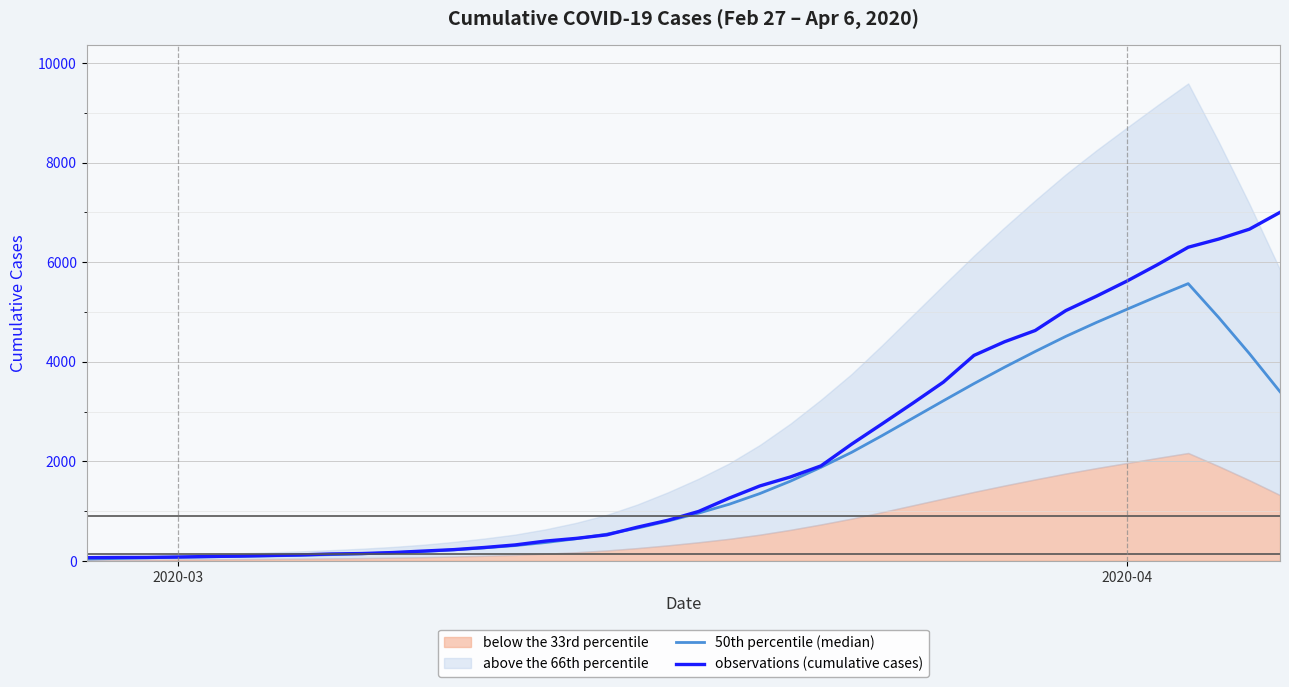

Reading left to right, list all the values displayed in this chart.

50th percentile (median): 35.6	46.8	59.0	72.9	80.0	89.0	98.9	110.4	124.5	141.2	161.7	187.5	220.8	260.0	305.7	367.5	443.3	536.4	657.4	799.7	958.4	1136.6	1351.0	1600.2	1879.8	2179.5	2516.9	2866.2	3216.0	3561.0	3890.7	4206.3	4509.9	4789.3	5054.7	5316.4	5570.2	4886.6	4163.8	3398.5
observations (cumulative cases): 64.0	68.0	69.0	76.0	87.0	95.0	108.0	119.0	138.0	146.0	166.0	196.0	225.0	268.0	319.0	397.0	451.0	522.0	676.0	815.0	992.0	1260.0	1504.0	1685.0	1908.0	2344.0	2753.0	3167.0	3591.0	4128.0	4402.0	4628.0	5028.0	5317.0	5622.0	5952.0	6301.0	6466.0	6664.0	7002.0